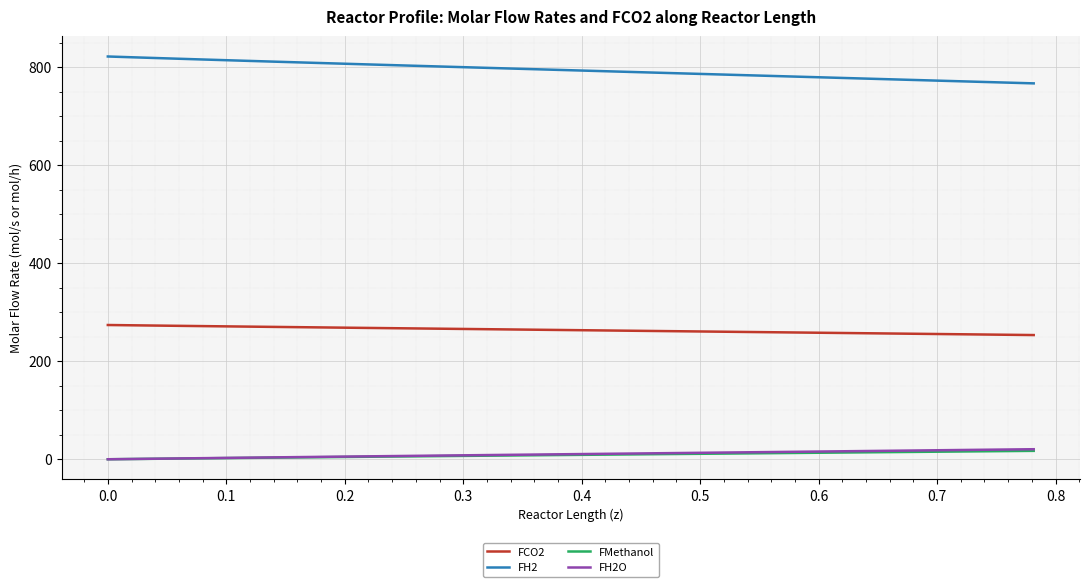

Which series has the largest total across all categories?

FH2